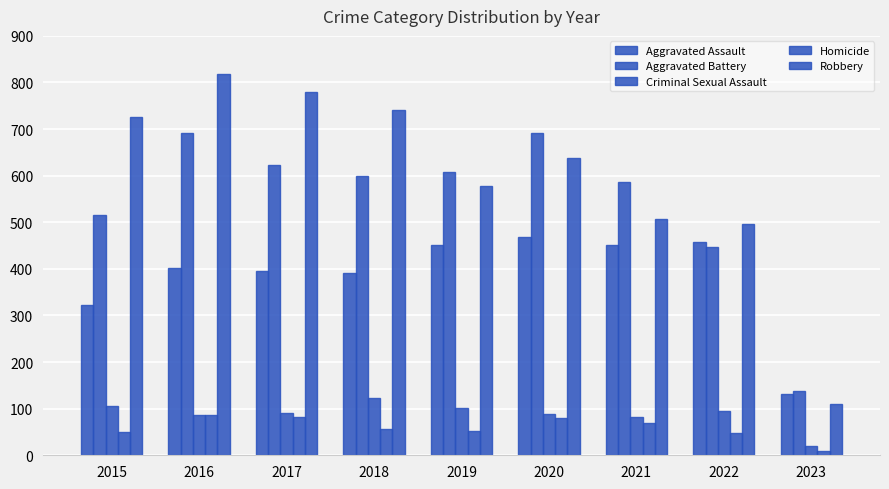

Where does the Homicide series first go above 56?

2016